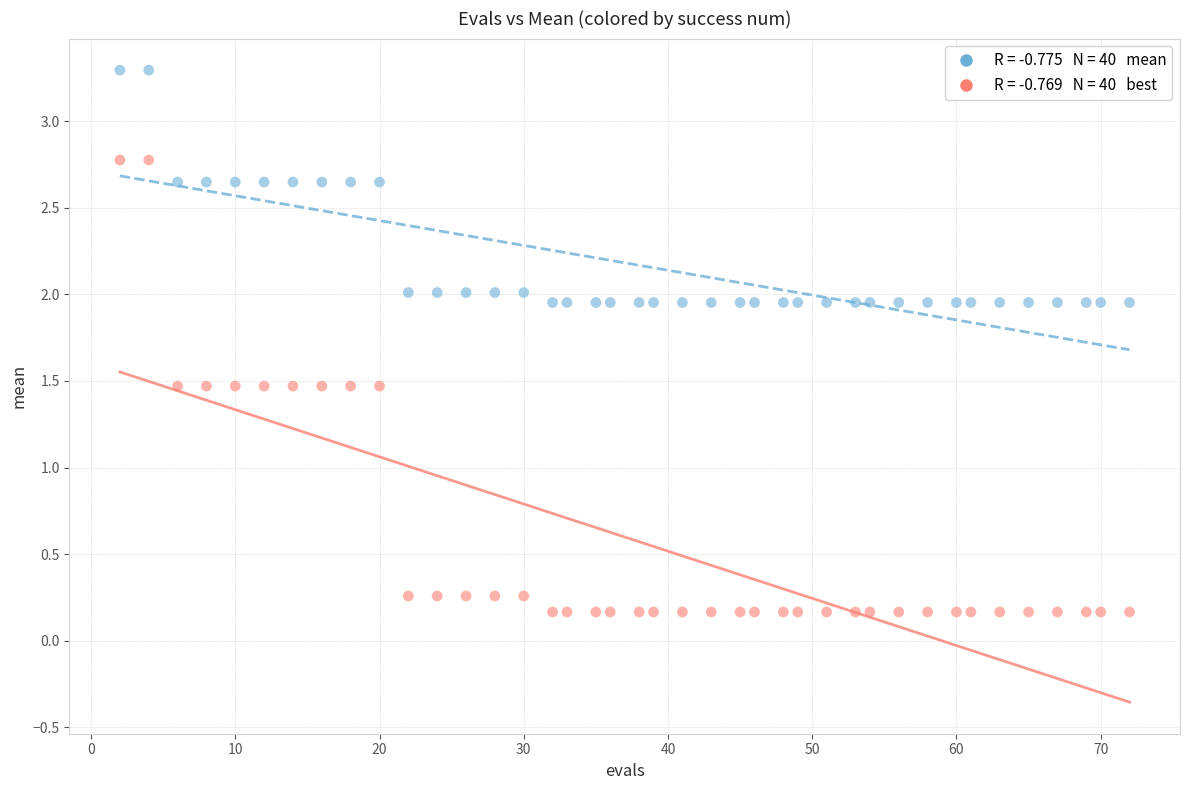

Across all data points, what is the range of X values (max minus min)?

70.0